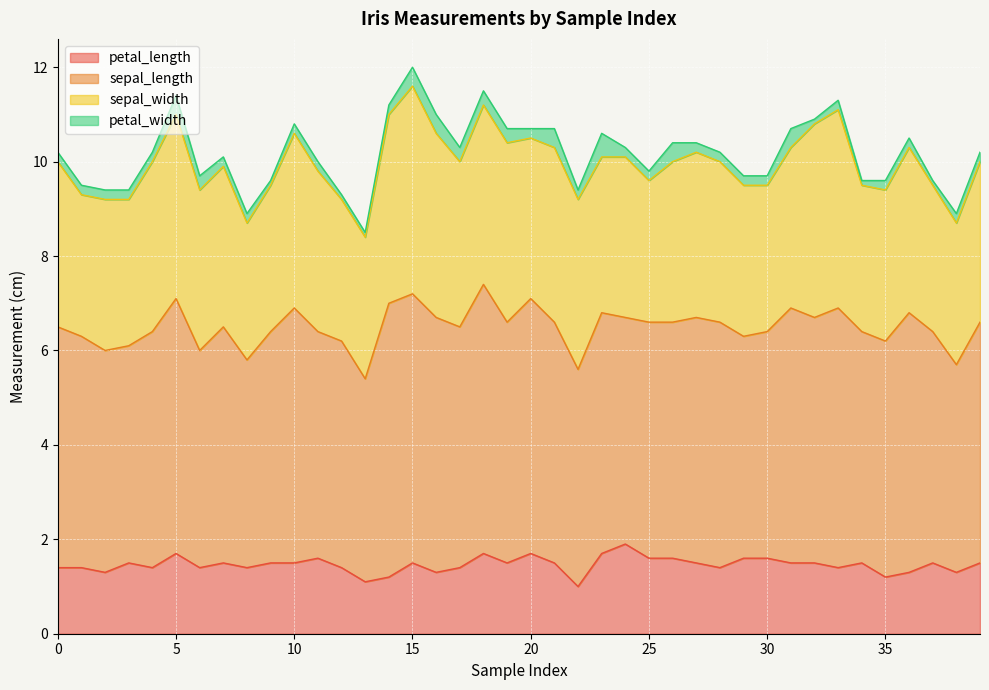

Is it true that petal_width equals 0.3 at 22?

False